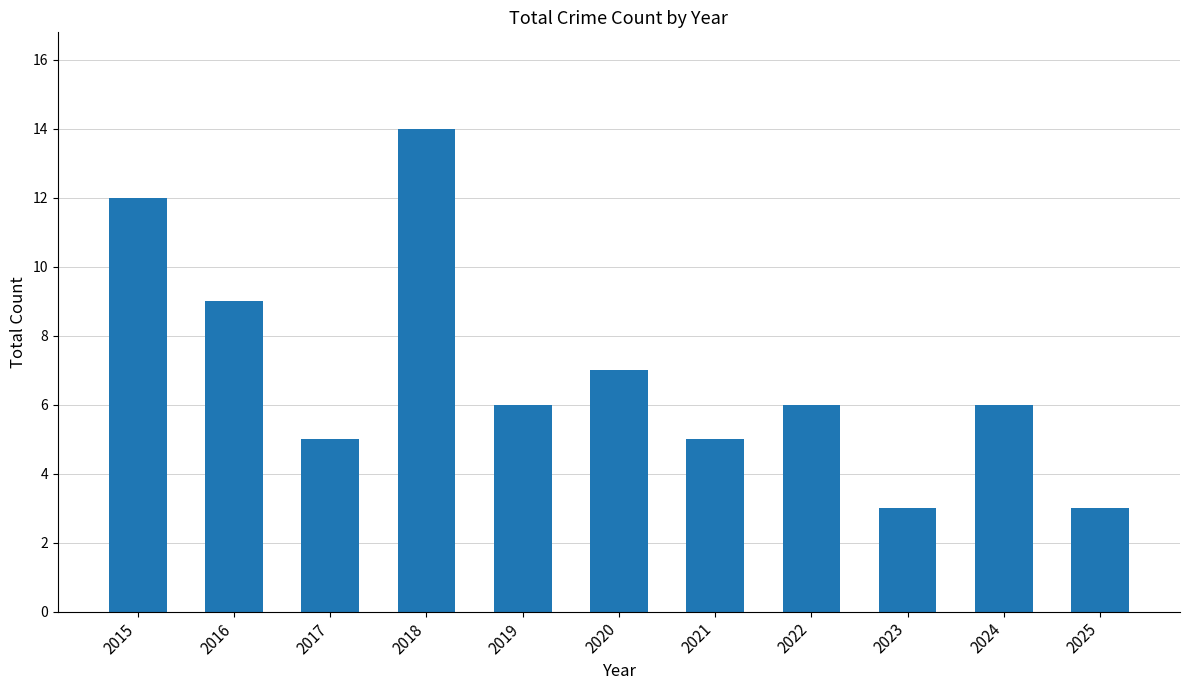

What value does the data have at 2019?

6